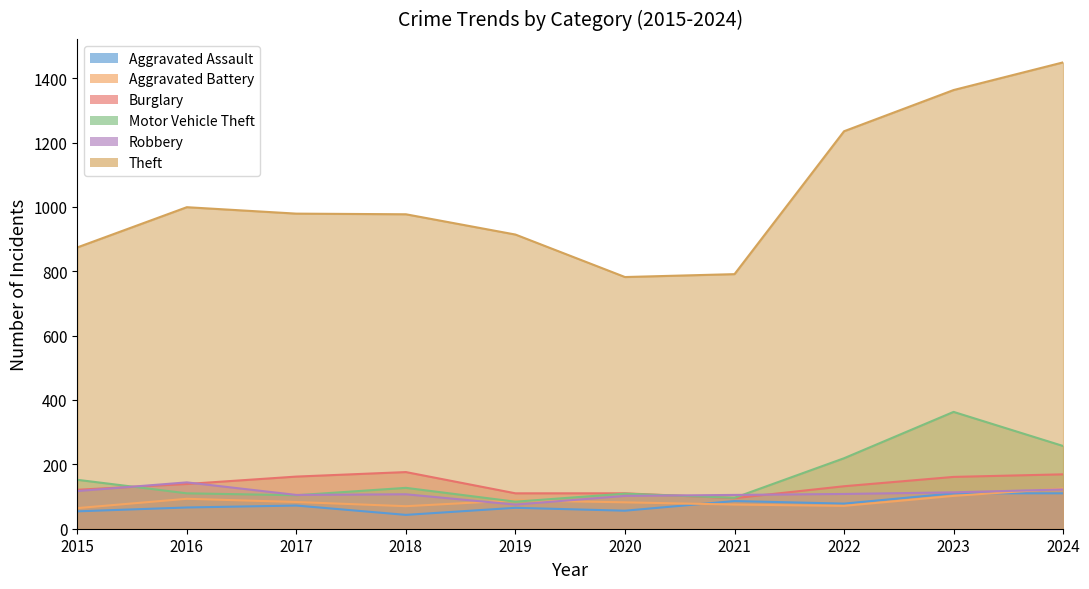

Count the number of categories in the chart.

10